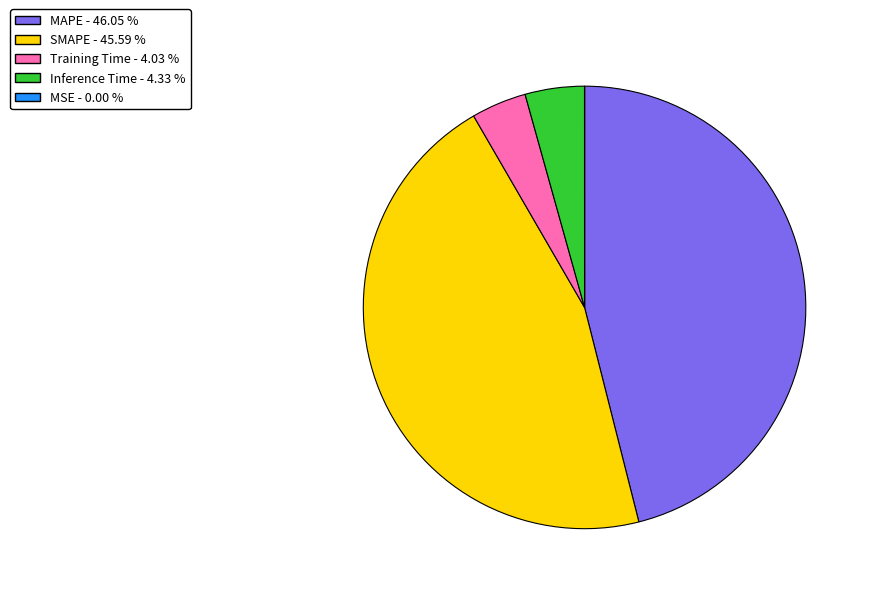

Which has a higher value, Training Time or MAPE?

MAPE